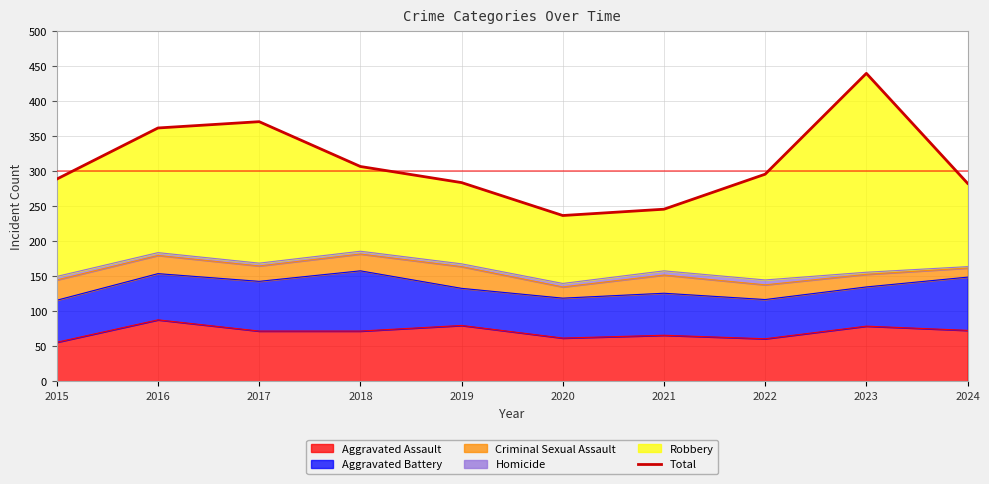

What is the maximum value for Aggravated Assault?

88